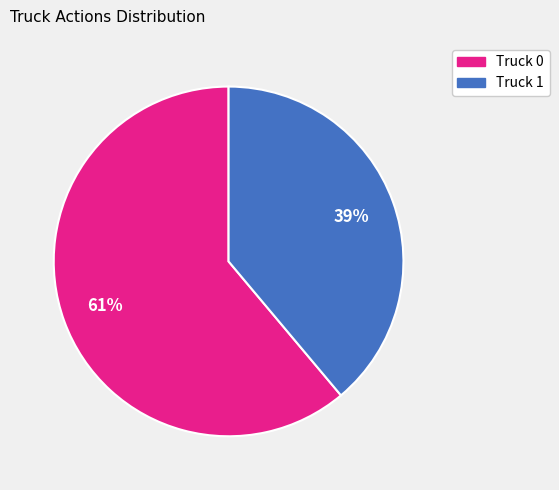

Rank the categories by value from lowest to highest.

Truck 1, Truck 0